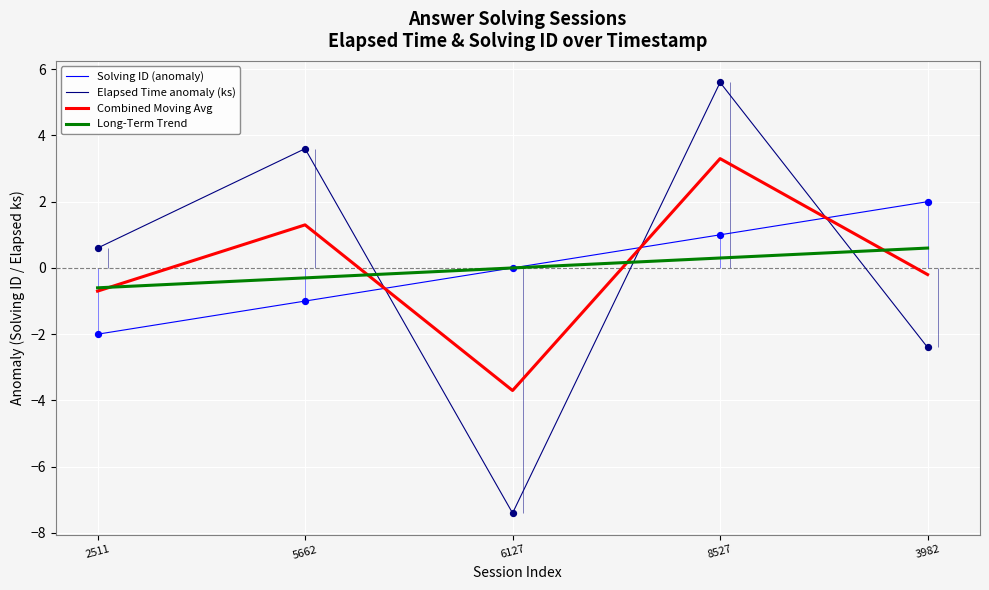

Which series has the largest total across all categories?

Long-Term Trend